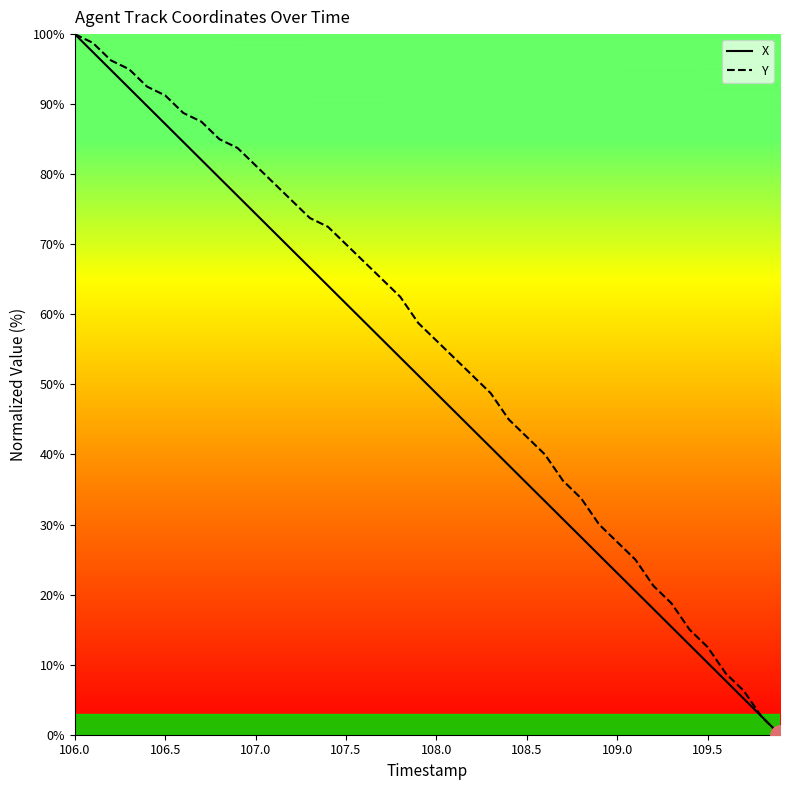

Count the number of data series in this chart.

2